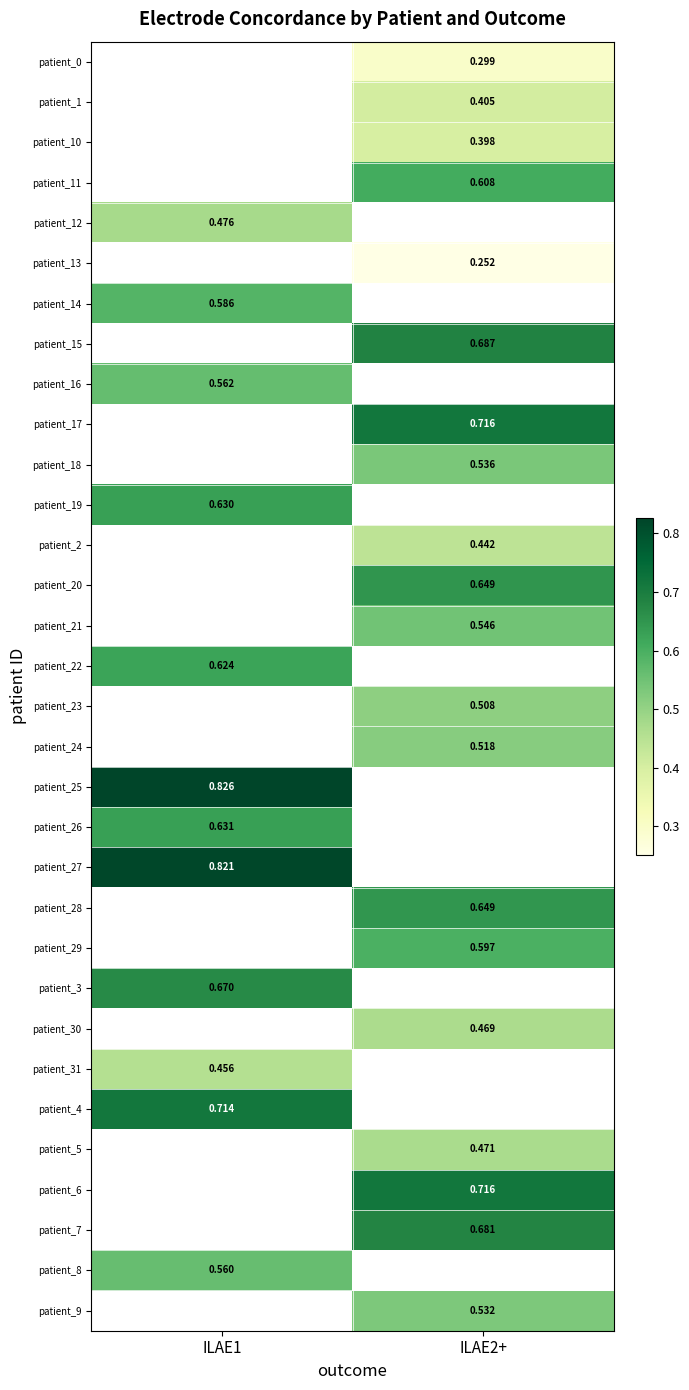

Count the number of data series in this chart.

32